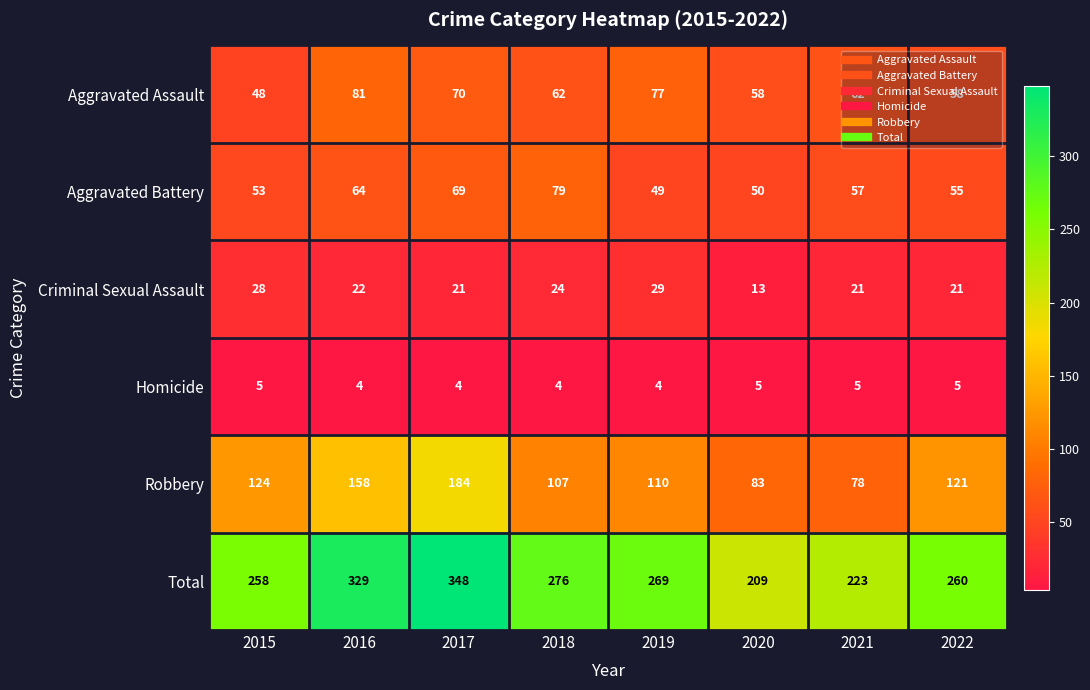

The value of Total at 2021 is 358. True or false?

False